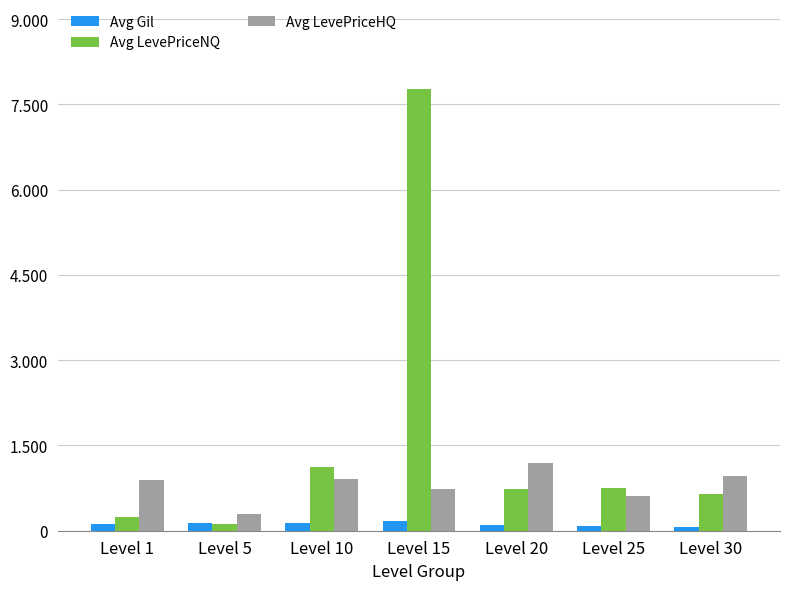

Are the bars grouped side by side (vs. stacked)?

Yes